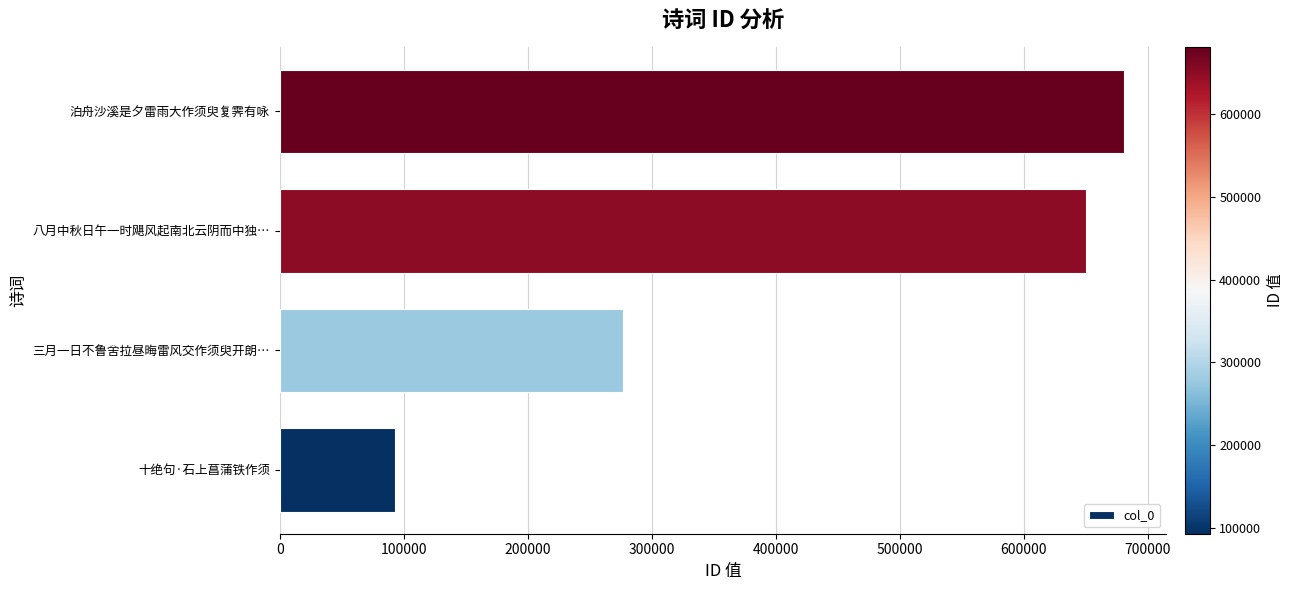

The chart shows a value of 93011 at 十绝句·石上菖蒲铁作须. True or false?

True